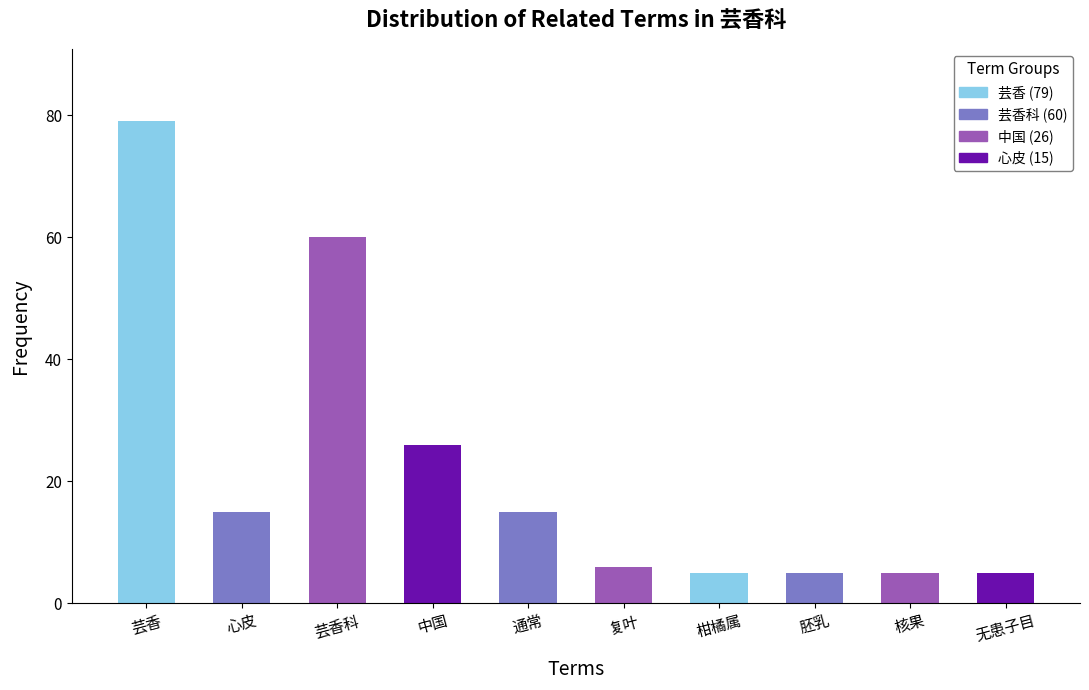

What is the difference between the second highest and minimum values?

55